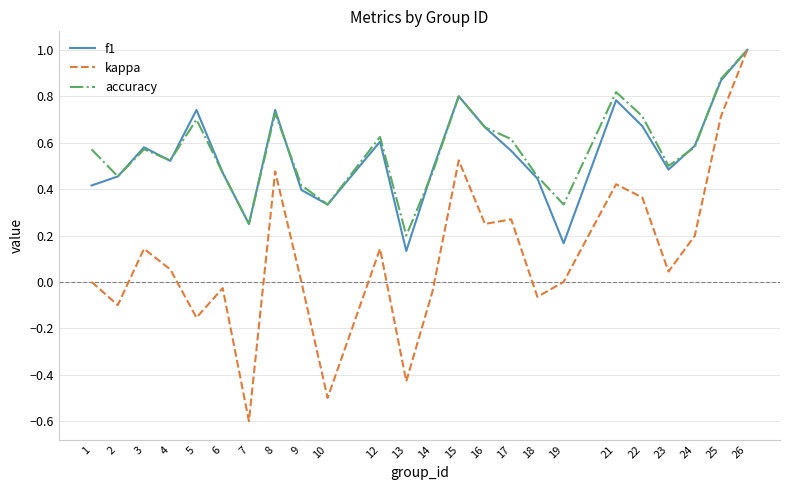

Between 6 and 22, which series saw the biggest shift?

kappa